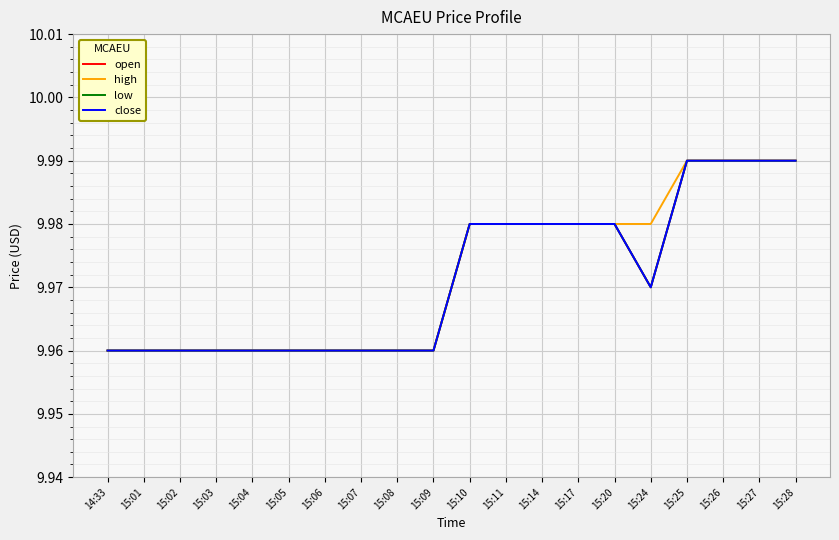

Does the chart display data point markers on the line(s)?

No